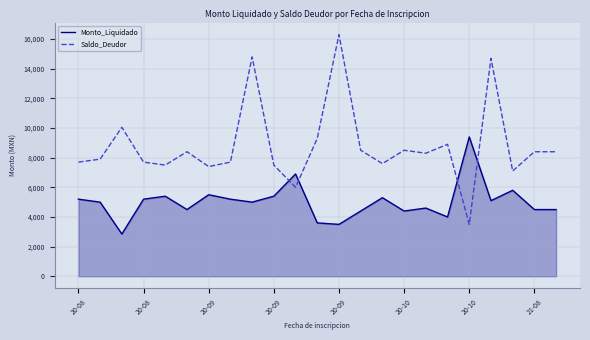

Reading right to left, extract all data points from this chart.

Monto_Liquidado: 4500	4500	5800	5100	9400	4000	4600	4400	5300	4400	3500	3600	6900	5400	5000	5200	5500	4500	5400	5200	2850	5000	5200
Saldo_Deudor: 8400	8400	7100	14700	3500	8900	8300	8500	7600	8500	16300	9300	6000	7500	14800	7700	7400	8400	7500	7700	10050	7900	7700